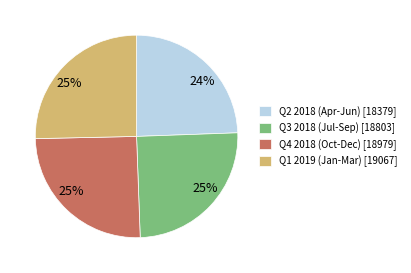

Combined, do Q1 2019 (Jan-Mar) [19067] and Q2 2018 (Apr-Jun) [18379] account for over 50%?

No